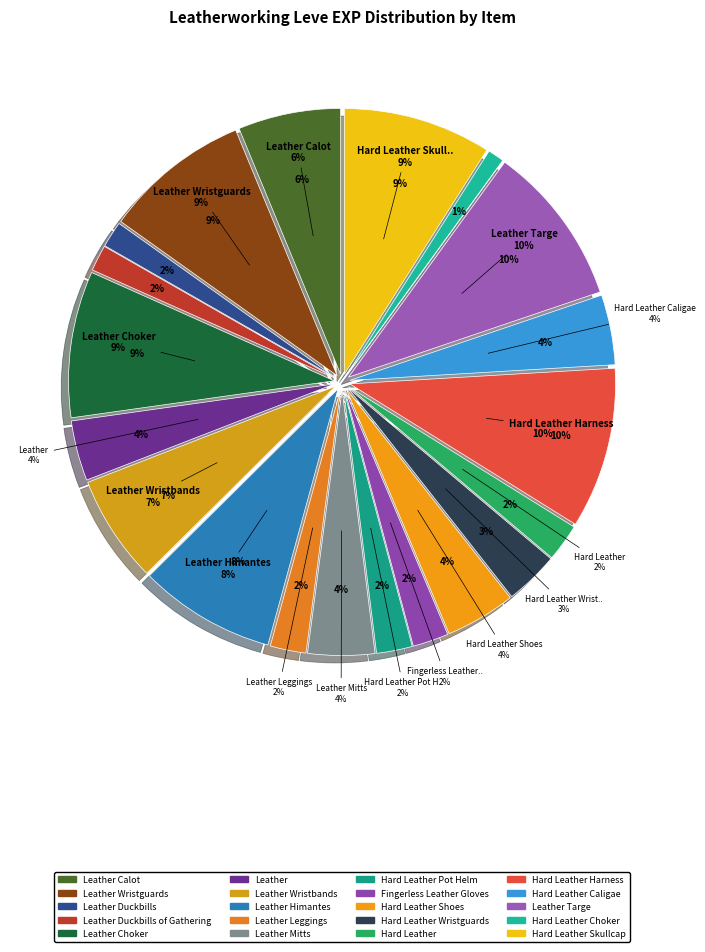

What is the total percentage of Leather Wristbands and Hard Leather Wristguards?

9.8%